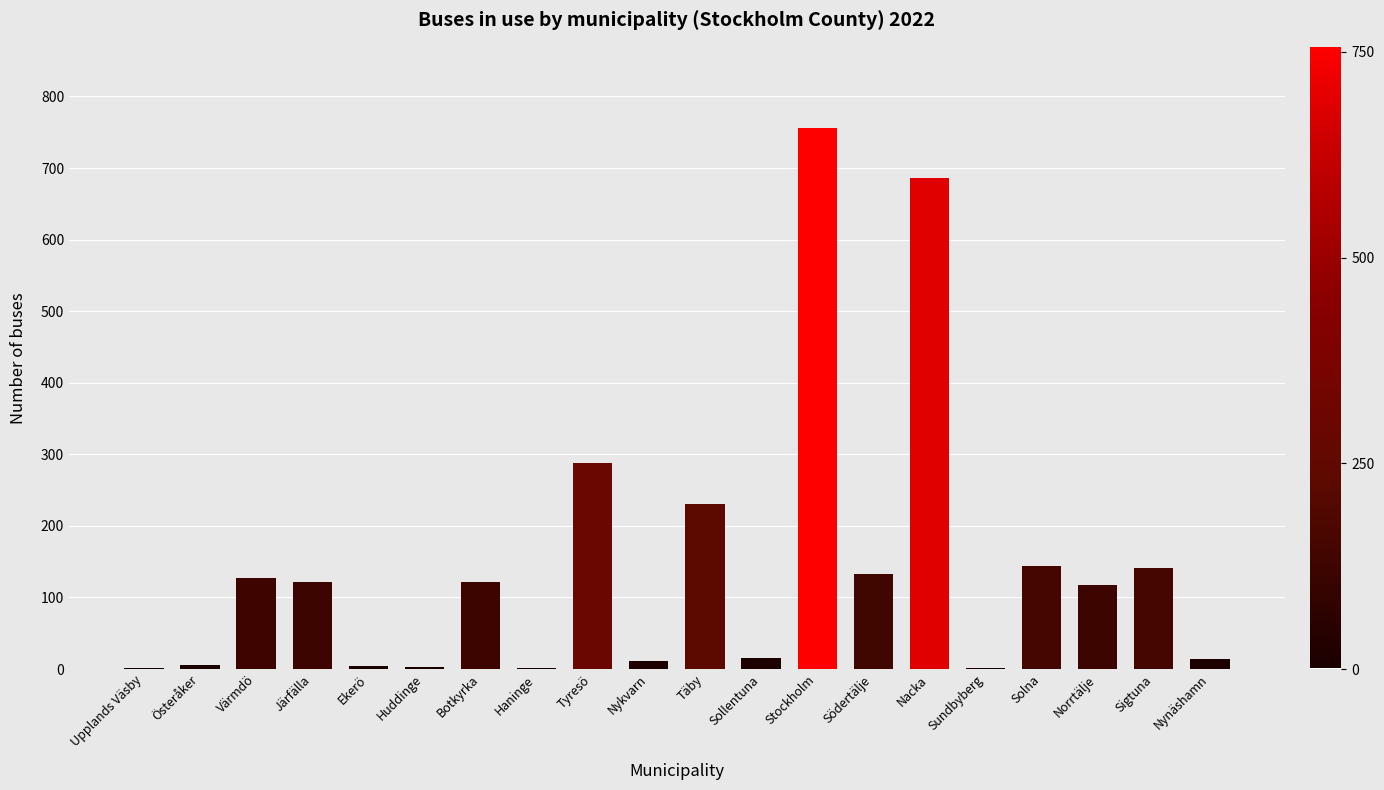

Which label corresponds to the largest value in the chart?

Stockholm